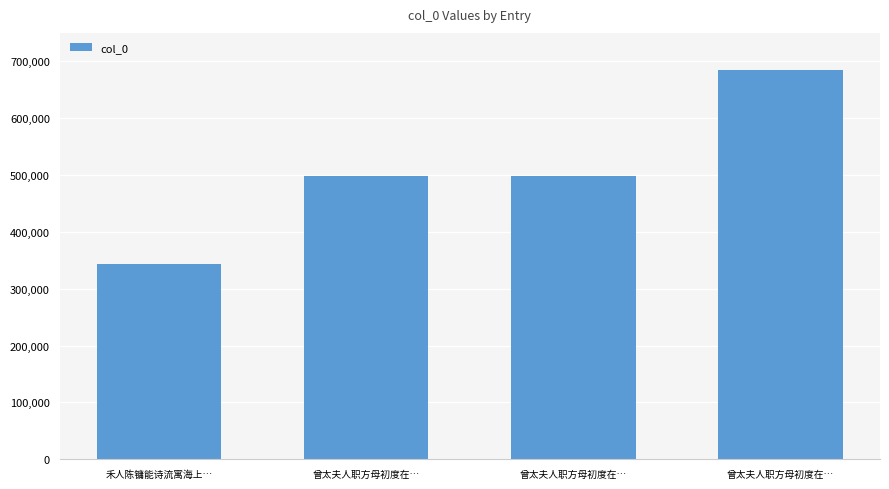

What is the label of the 2nd bar from the left?

曾太夫人职方母初度在…